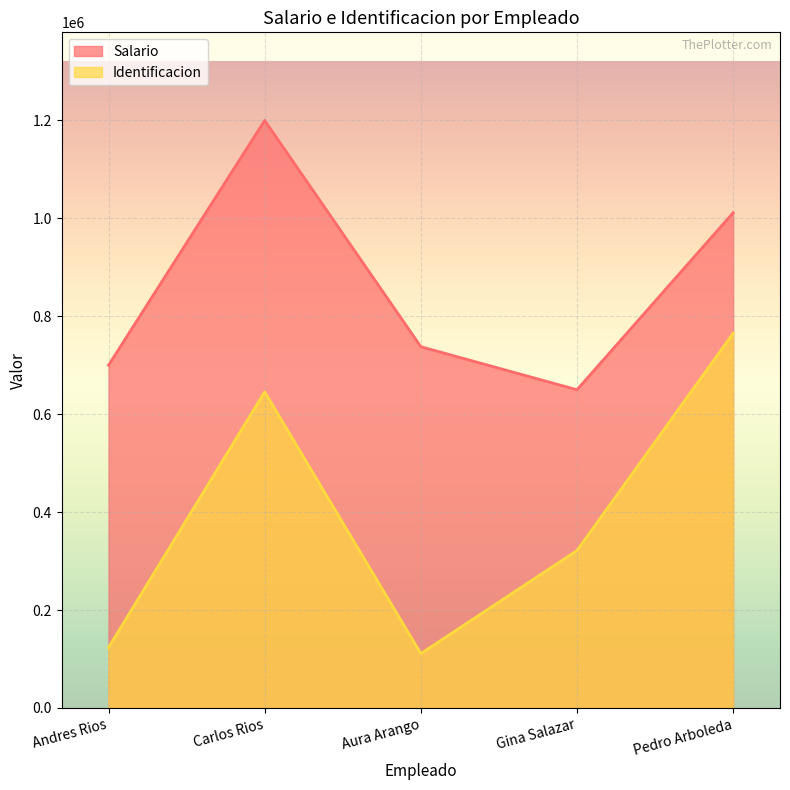

At which category does Identificacion reach its first local valley?

Aura Arango